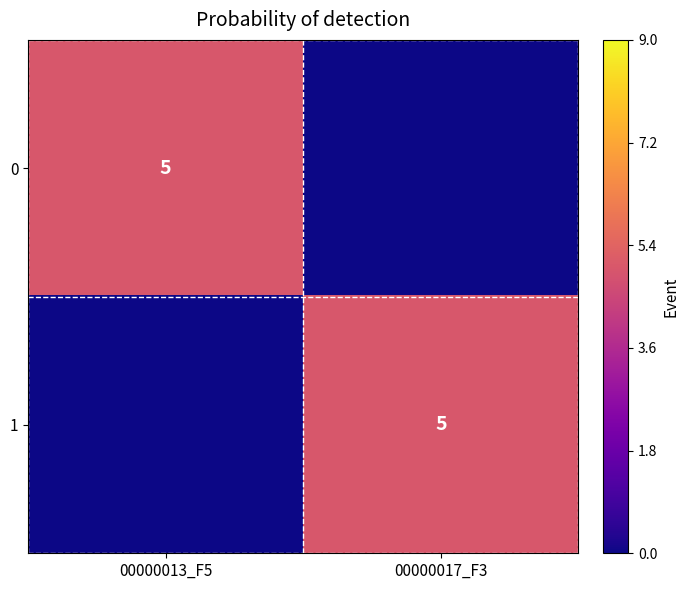

Is it true that 0 equals 8 at 00000013_F5?

False